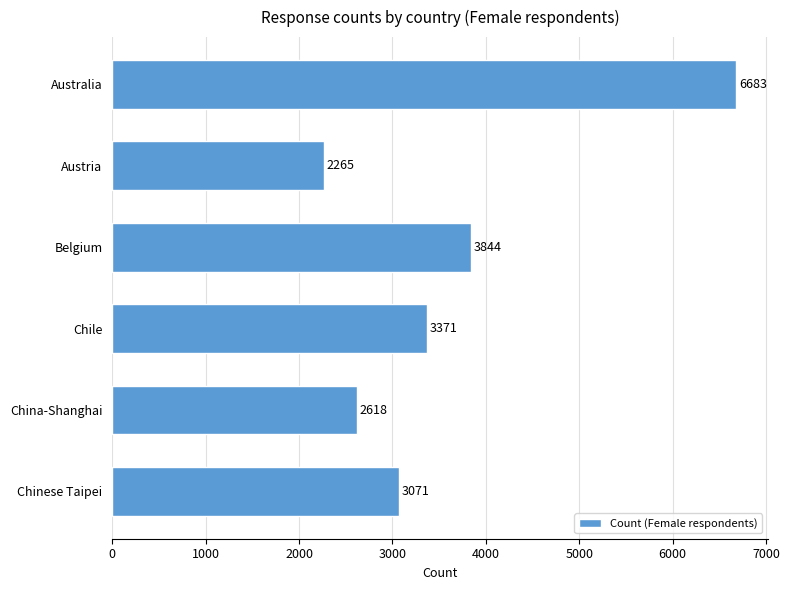

The chart shows a value of 3848 at China-Shanghai. True or false?

False